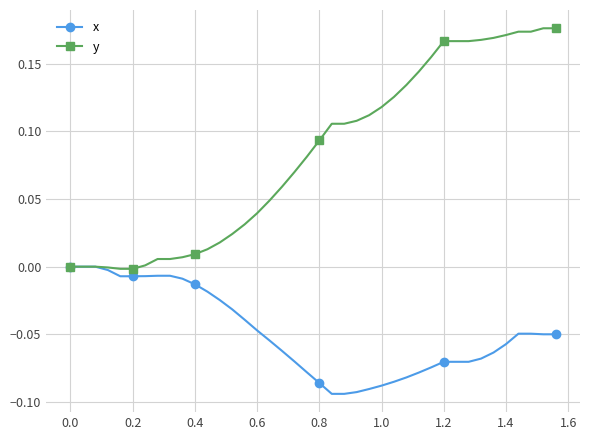

Which series has the largest total across all categories?

y